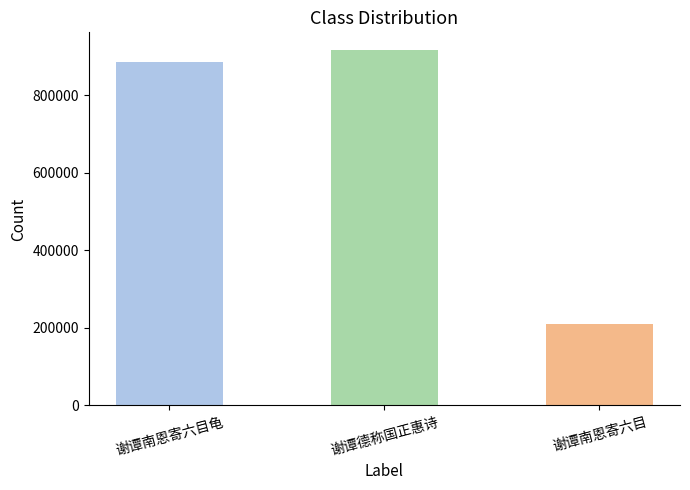

What is the greatest value displayed?

915805